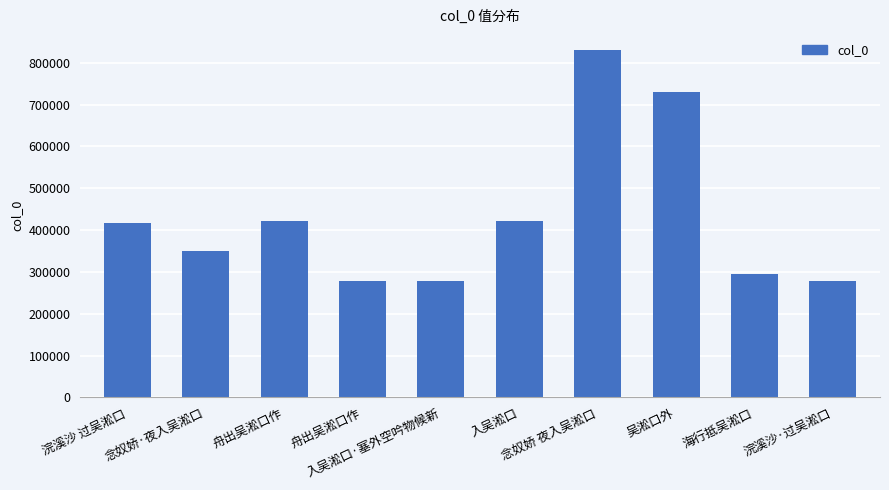

How many data points are less than 416236?

5